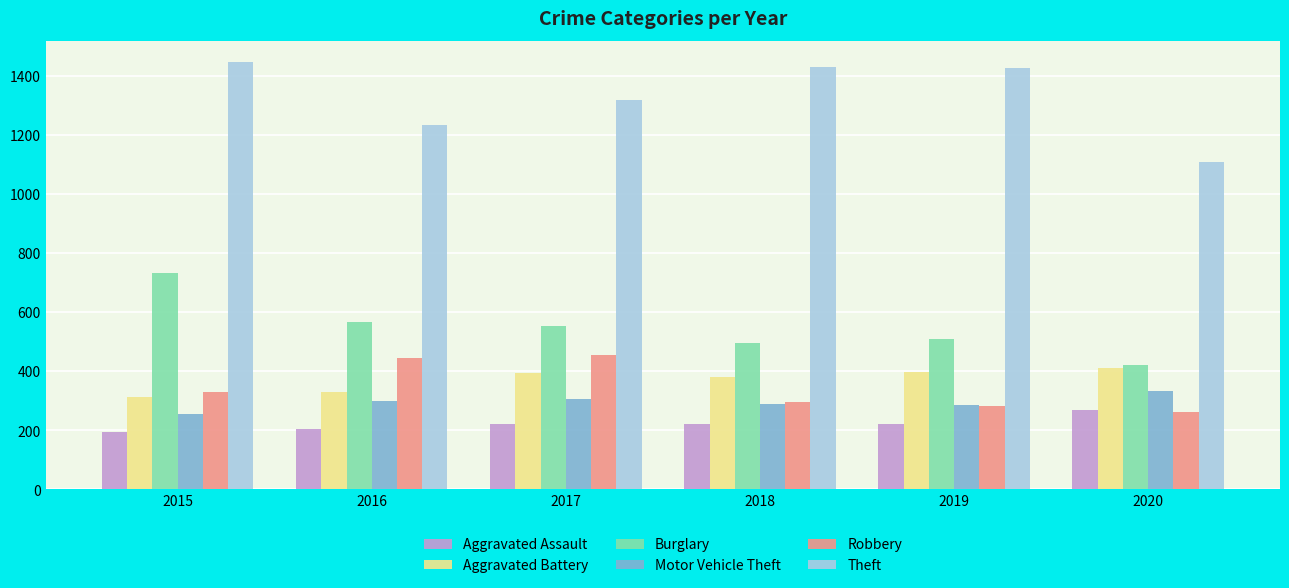

What is the value of the Motor Vehicle Theft bar at the 6th from the left?

331